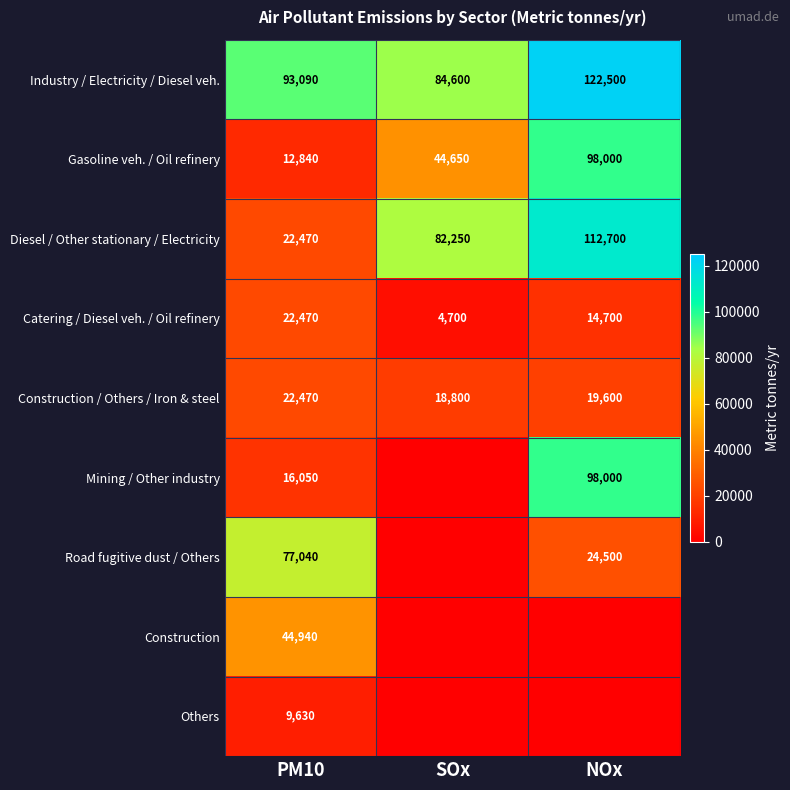

How many Industry / Electricity / Diesel veh. values are between 84600 and 122500?

3